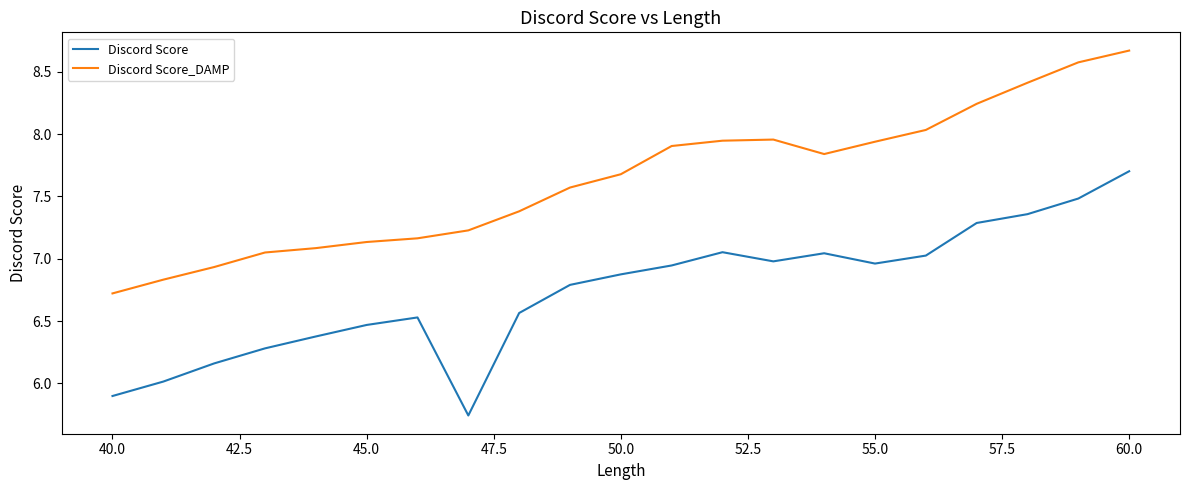

What are all the series names shown in the legend?

Discord Score, Discord Score_DAMP